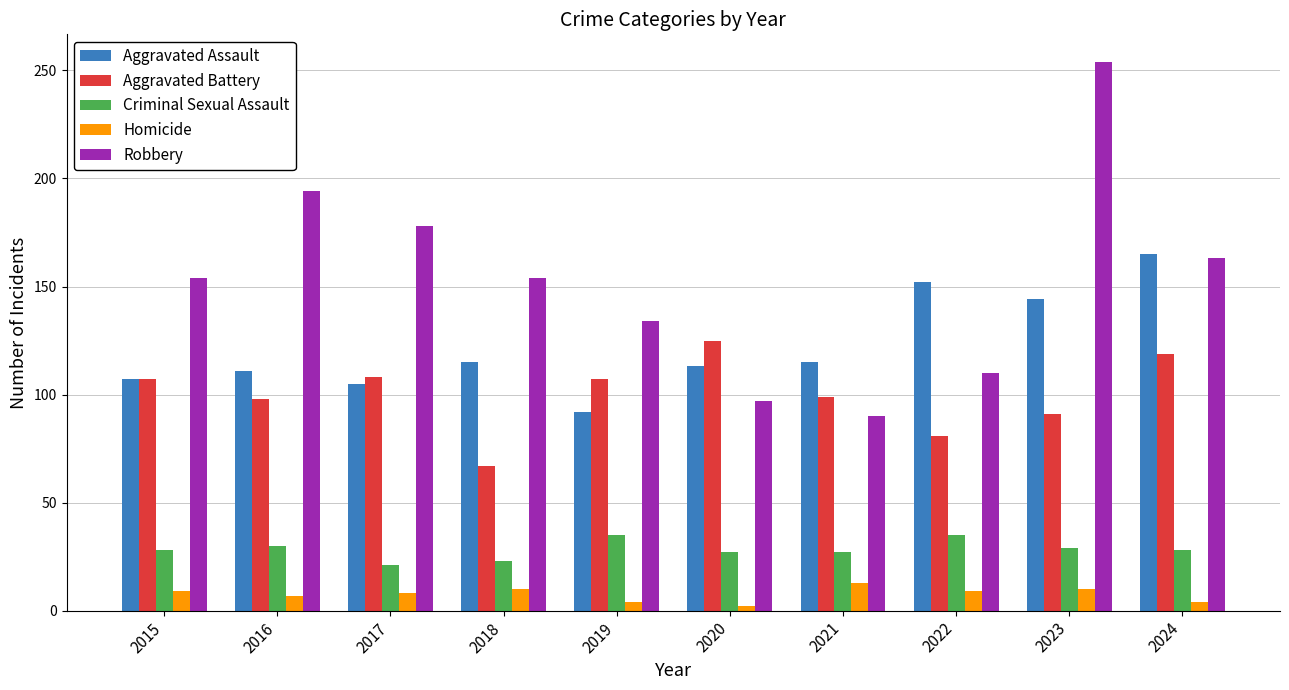

What is the maximum value shown in the chart?

254